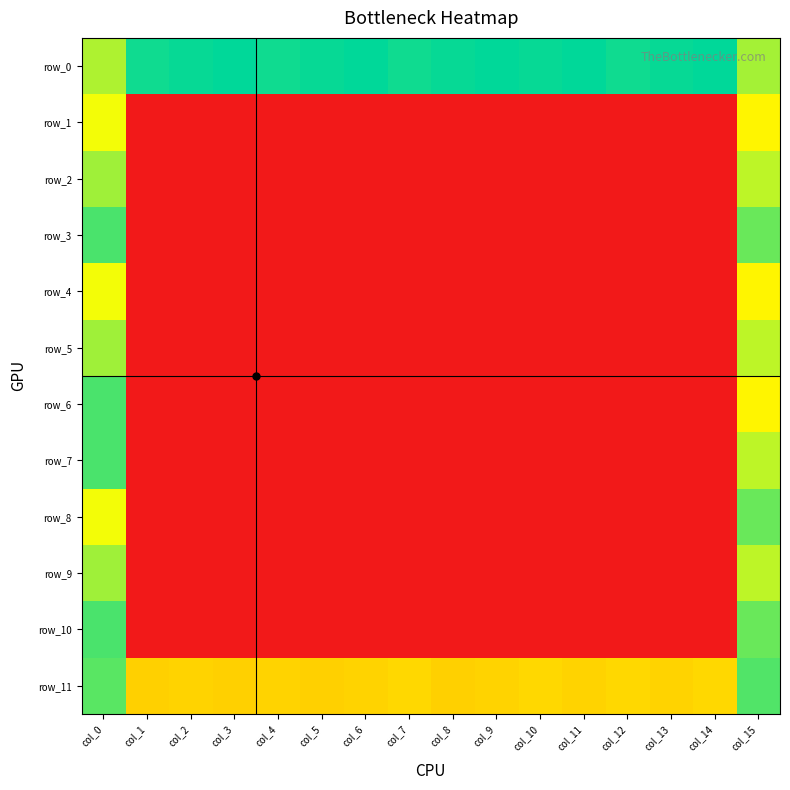

What is the greatest value displayed?

1.0